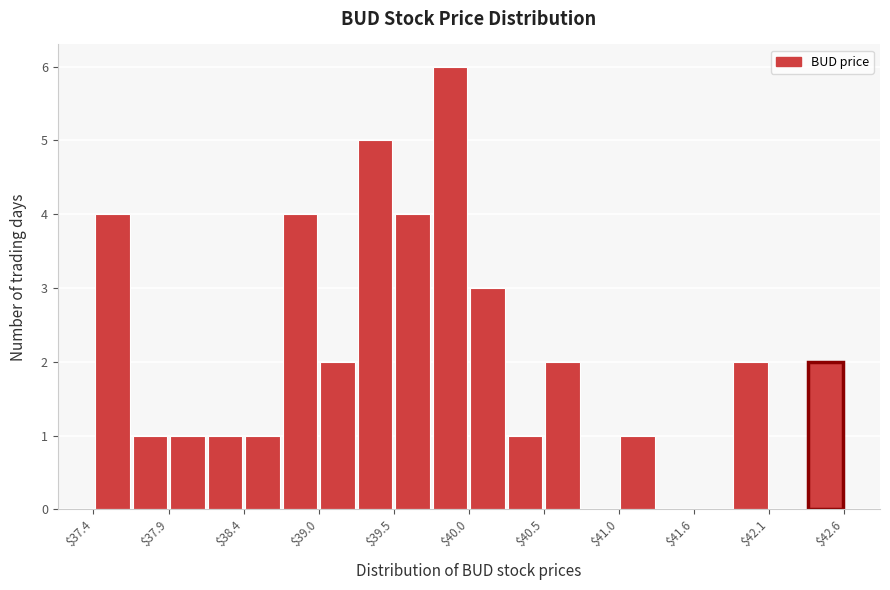

Read against the x-axis, roughly where is the centre of the tallest bar?

39.9